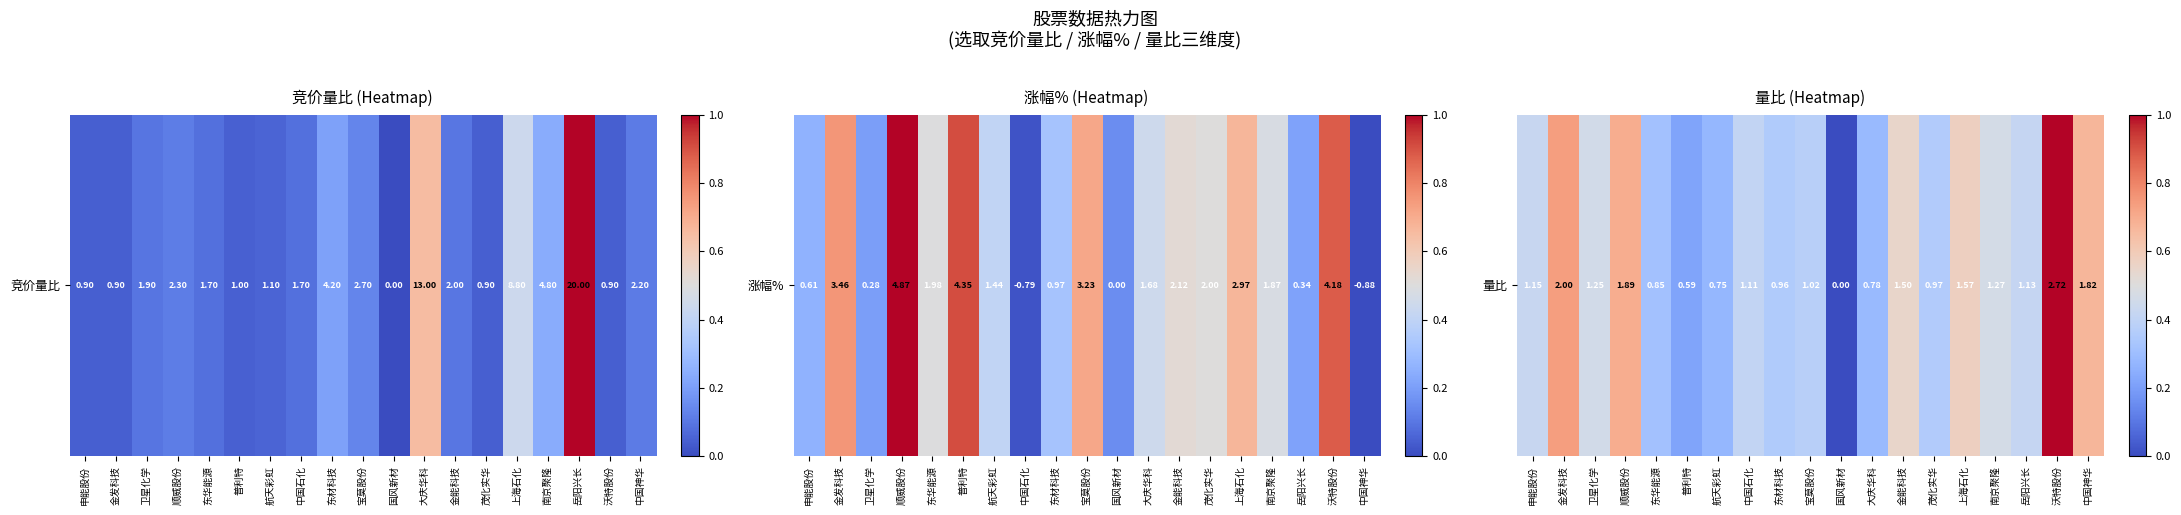

At which label is the value closest to 0?

国风新材